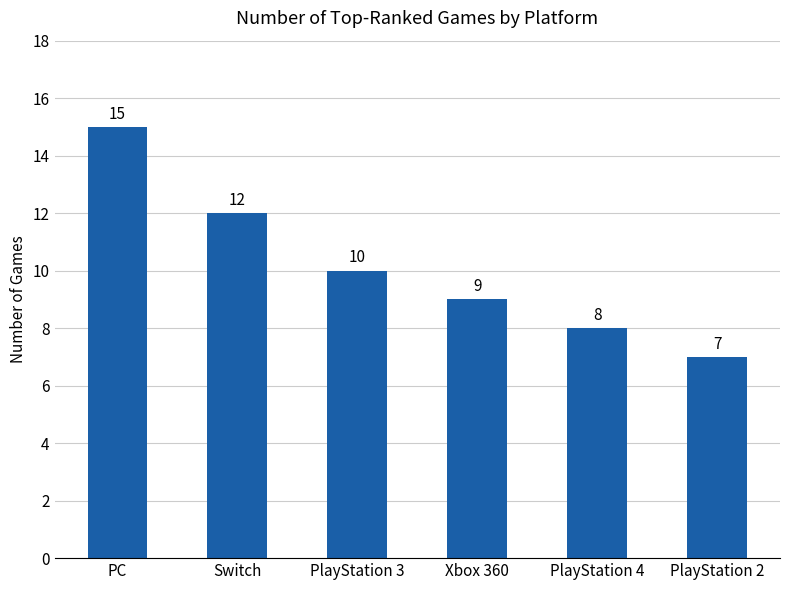

How many values are between 8 and 12?

4